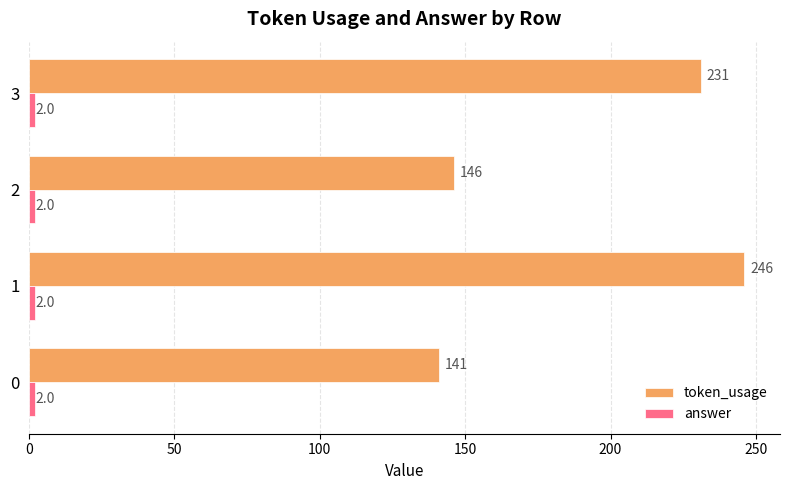

Read the token_usage value at 2.

146